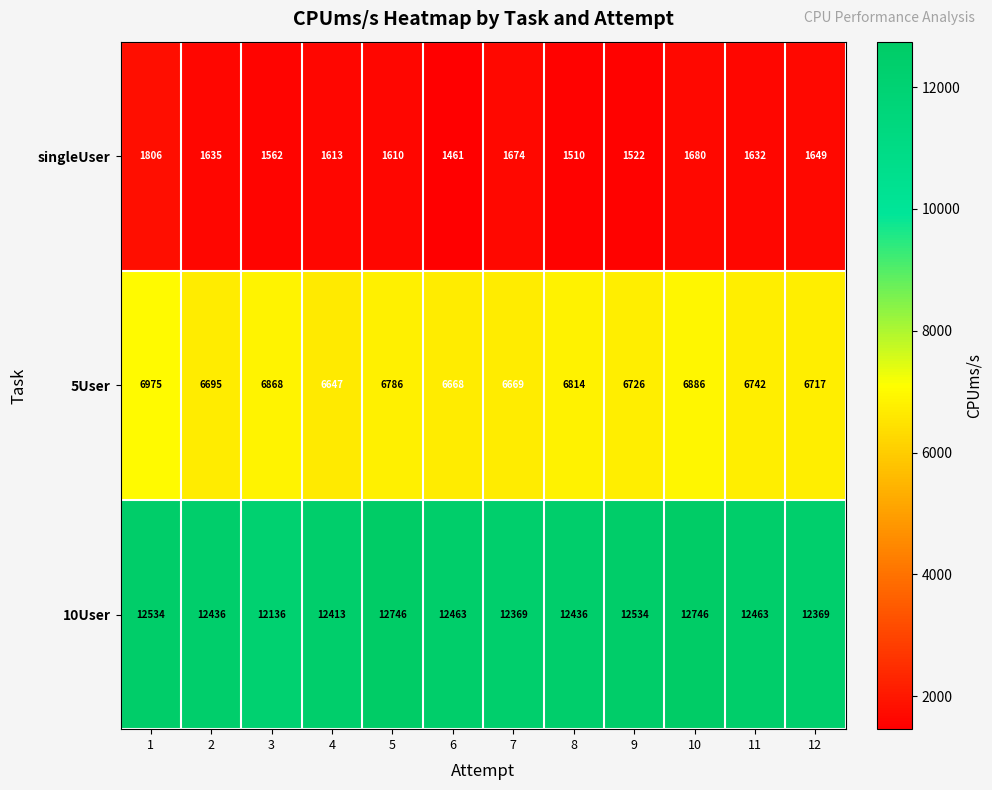

What is the difference between the highest and lowest values at 8?

10926